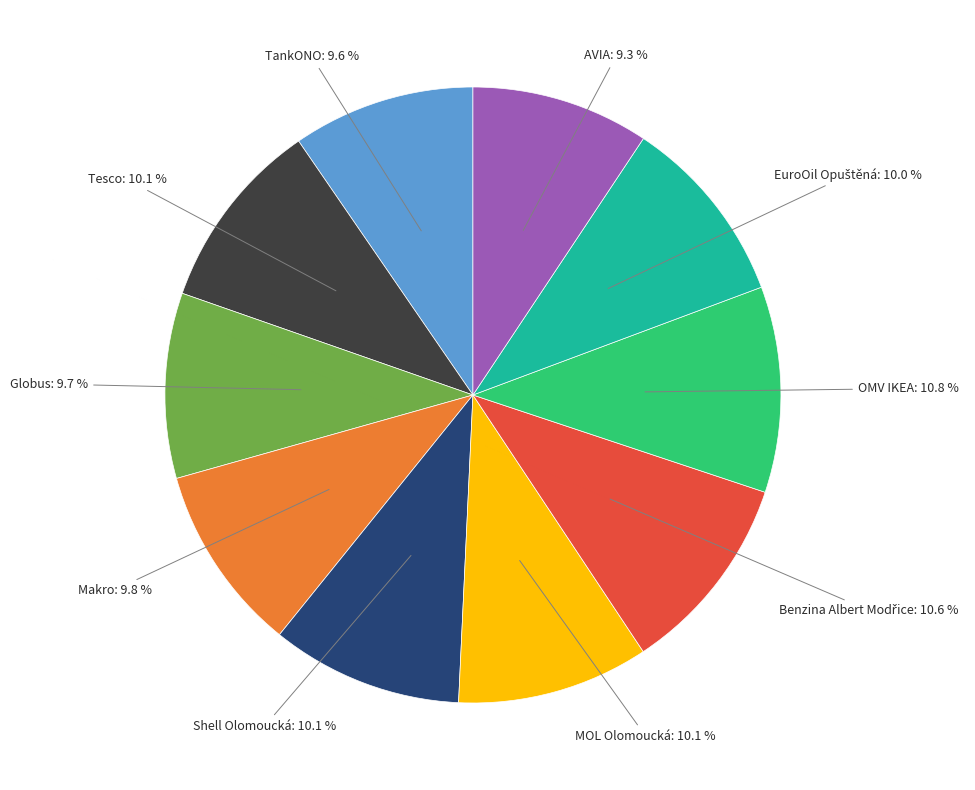

Approximately how many times larger is the value at OMV IKEA compared to Shell Olomoucká?

1.1